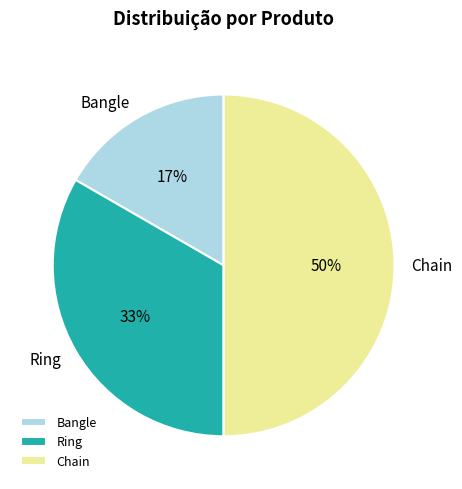

To the nearest percent, what is the difference between the Chain and Bangle slice percentages?

33%